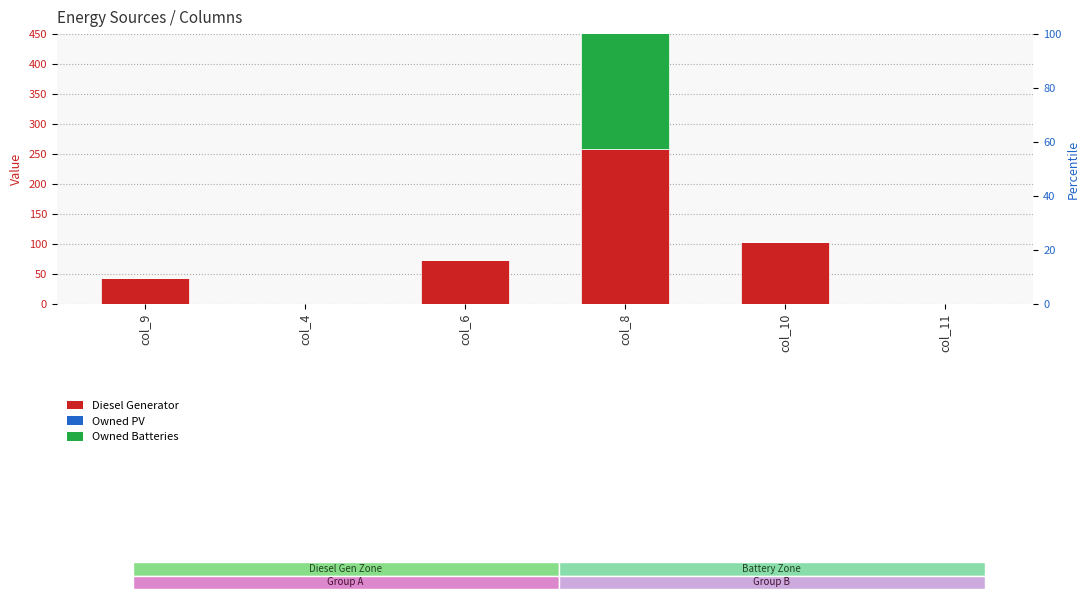

Where does the Diesel Generator series first go above 74?

col_8